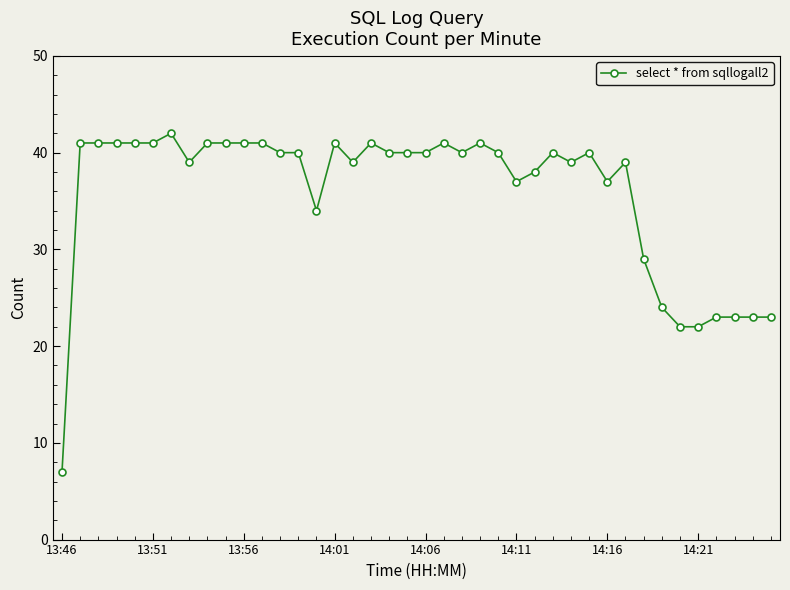

What is the maximum value shown in the chart?

42